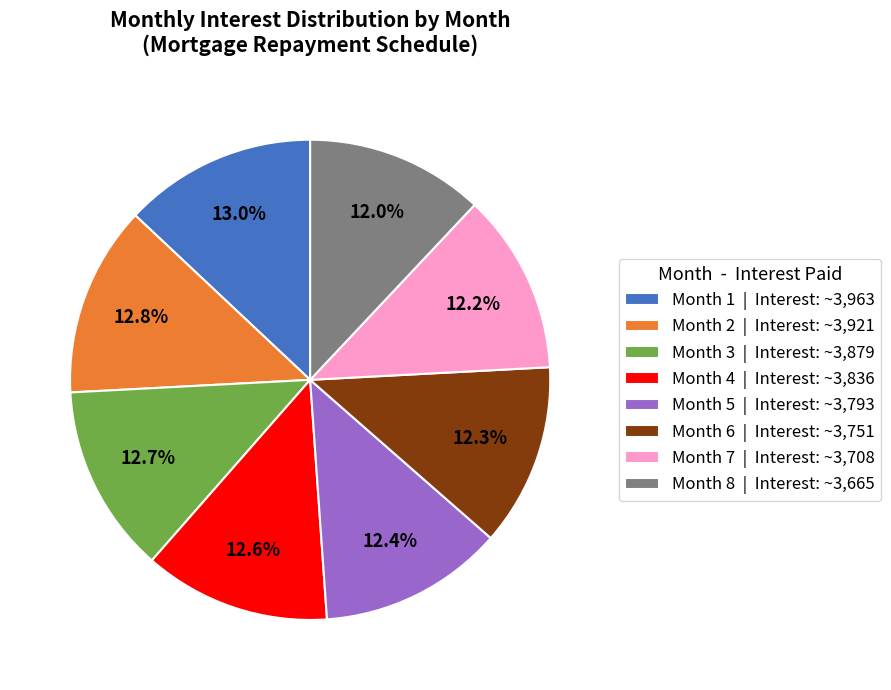

Is Month 1 | Interest: ~3,963 the majority of the pie?

No